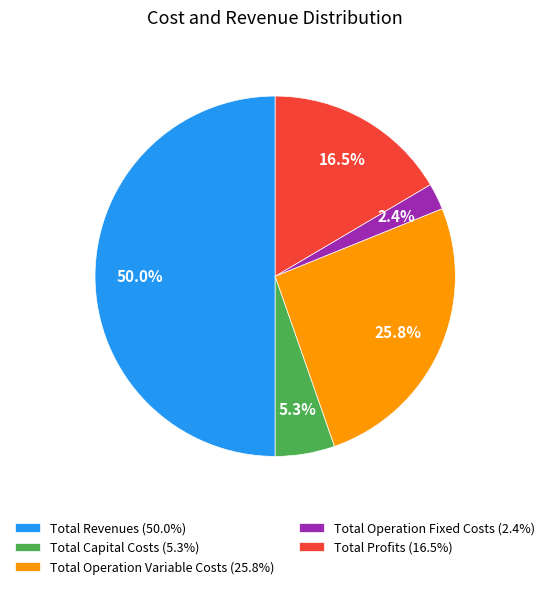

Combined, do Total Revenues and Total Profits account for over 50%?

Yes